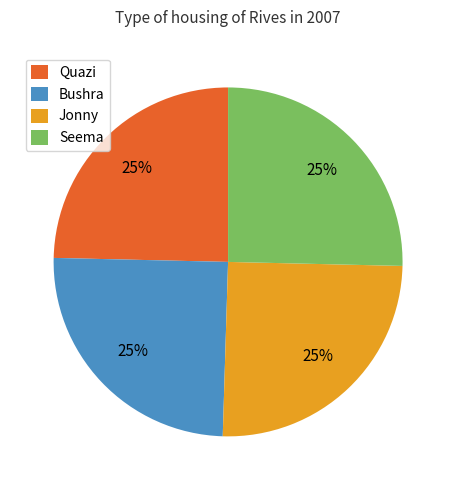

Does Bushra account for over 50% of the chart?

No